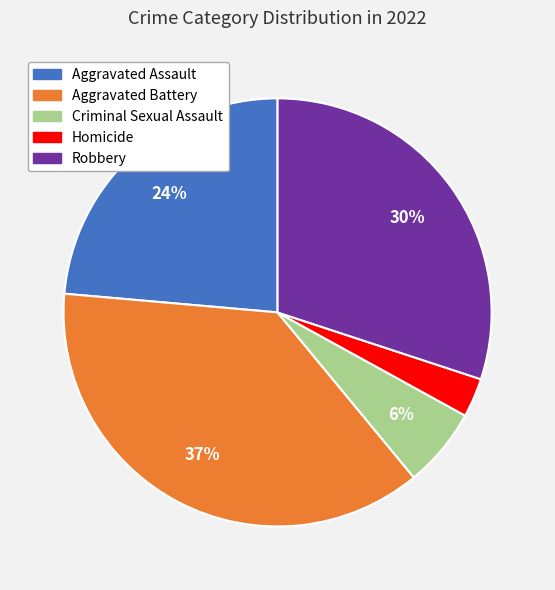

To the nearest percent, what portion does Criminal Sexual Assault represent?

6%